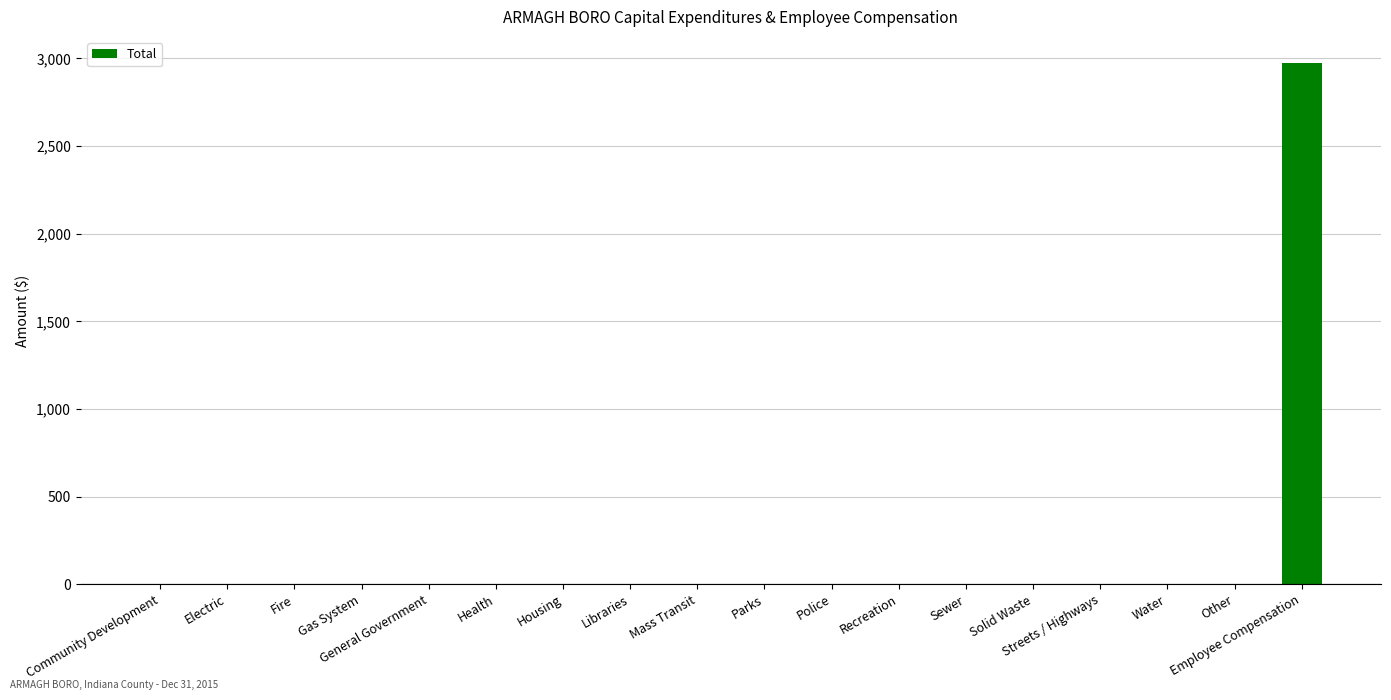

Is it true that the value at Electric is 0?

True